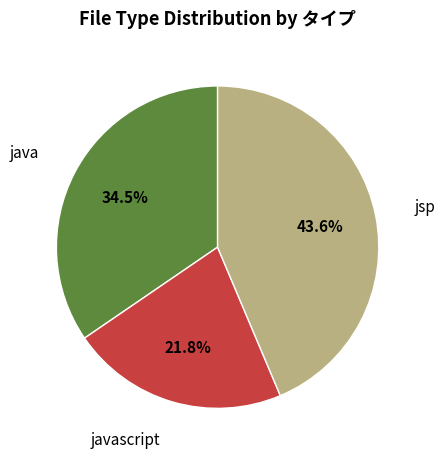

What percentage is the javascript slice, to the nearest percent?

22%